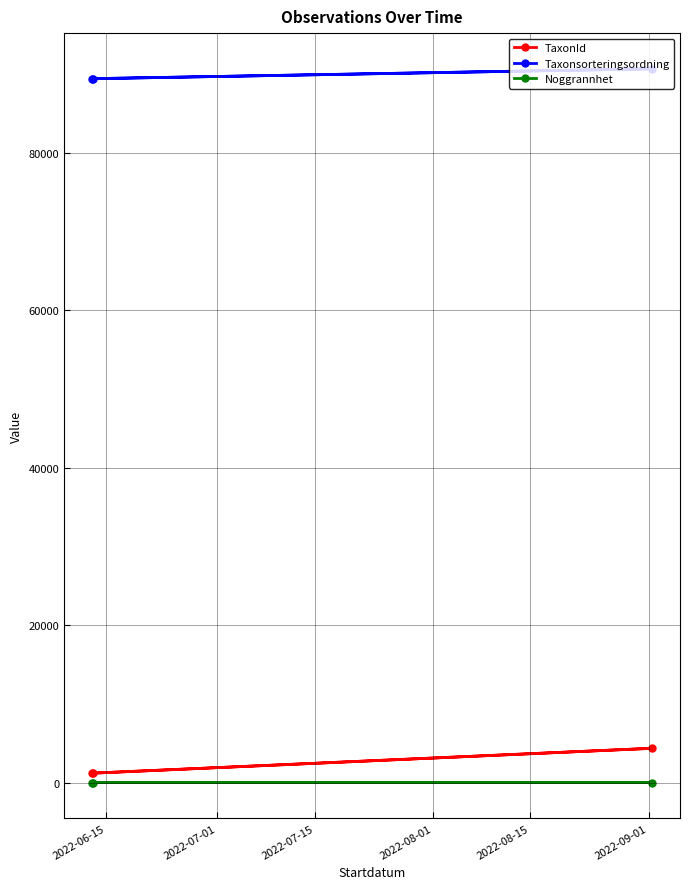

The value of Taxonsorteringsordning at 2022-06-15 is 148618. True or false?

False